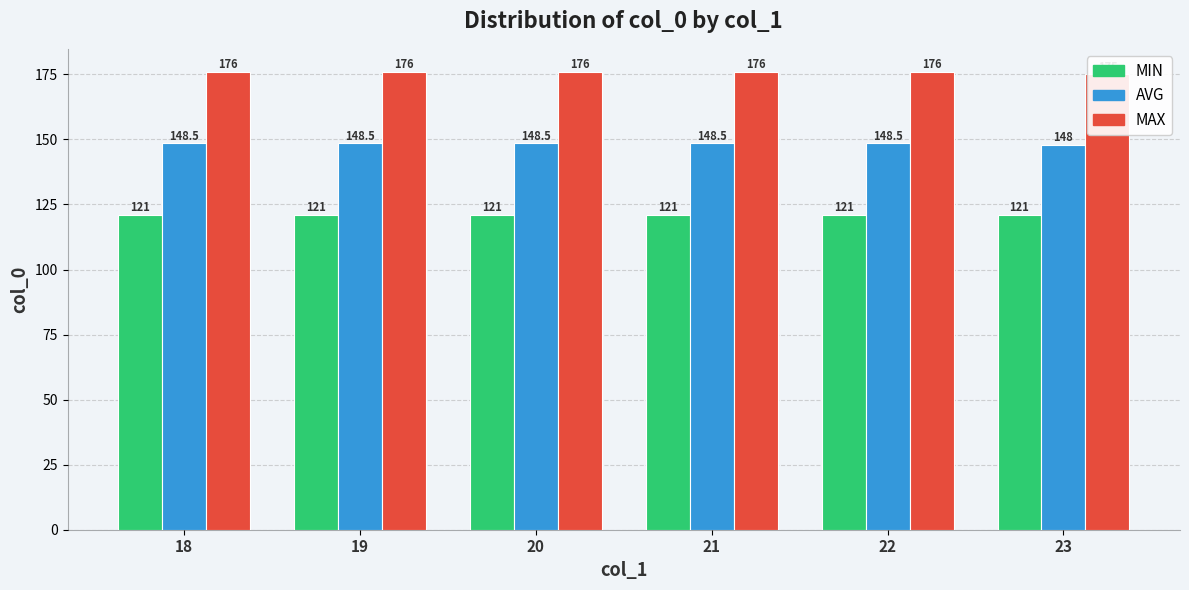

Are the bars horizontal?

No